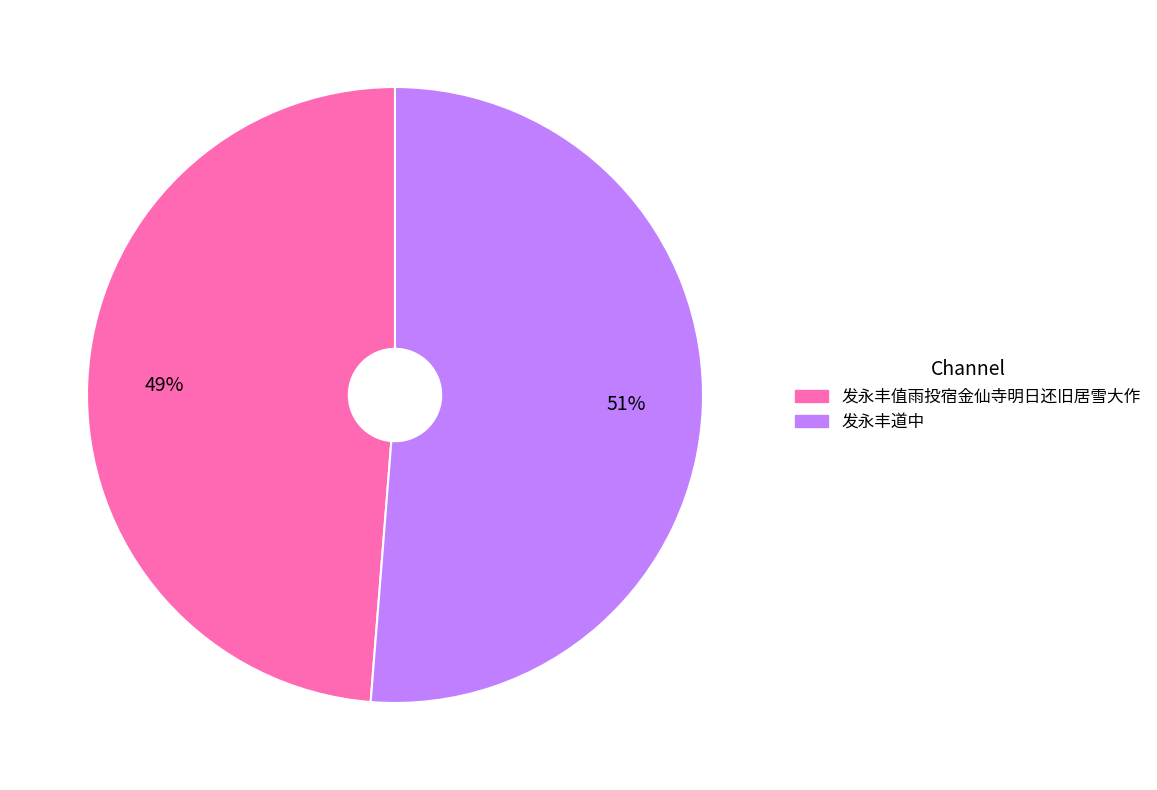

Is there any slice that represents more than half of the pie?

Yes